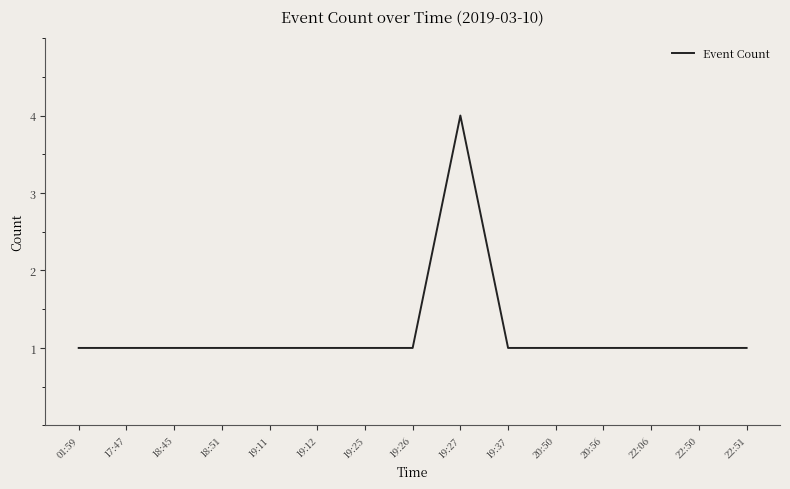

What is the greatest value displayed?

4